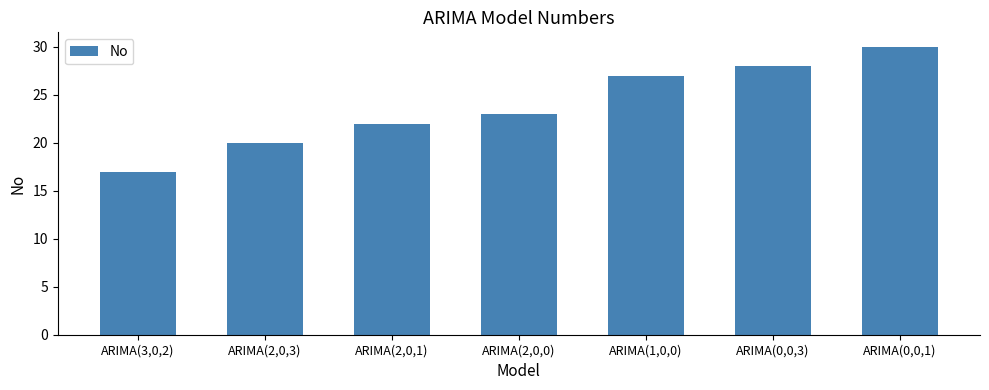

Does the chart contain any negative values?

No